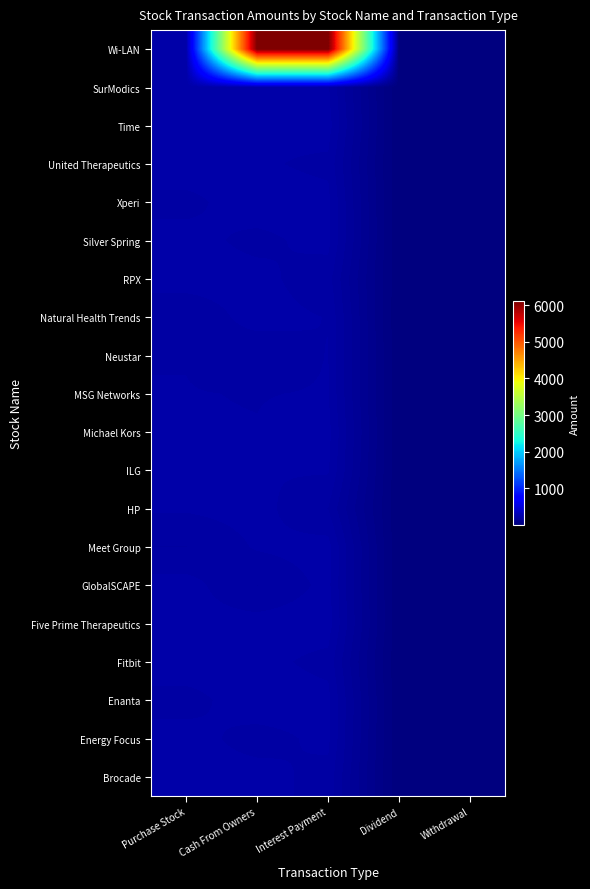

At which category does the chart reach its minimum across all series?

Dividend